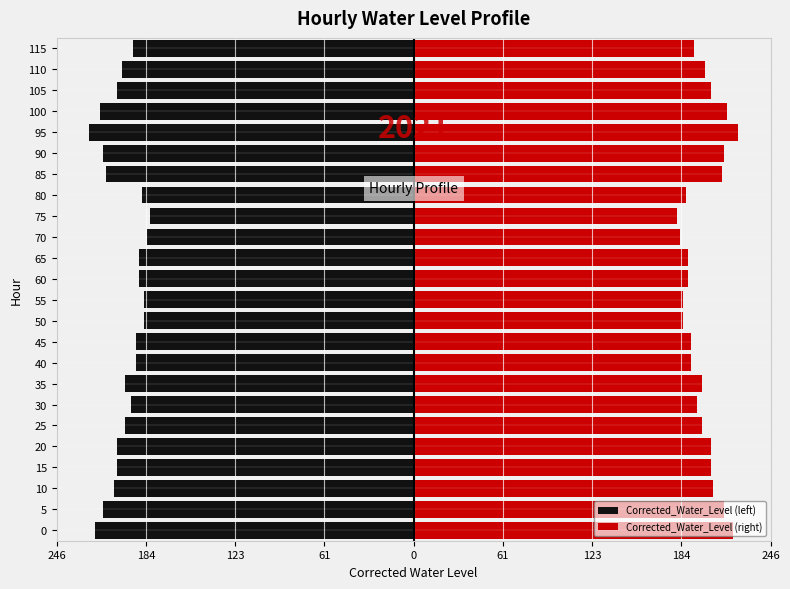

How many groups of bars are there?

24